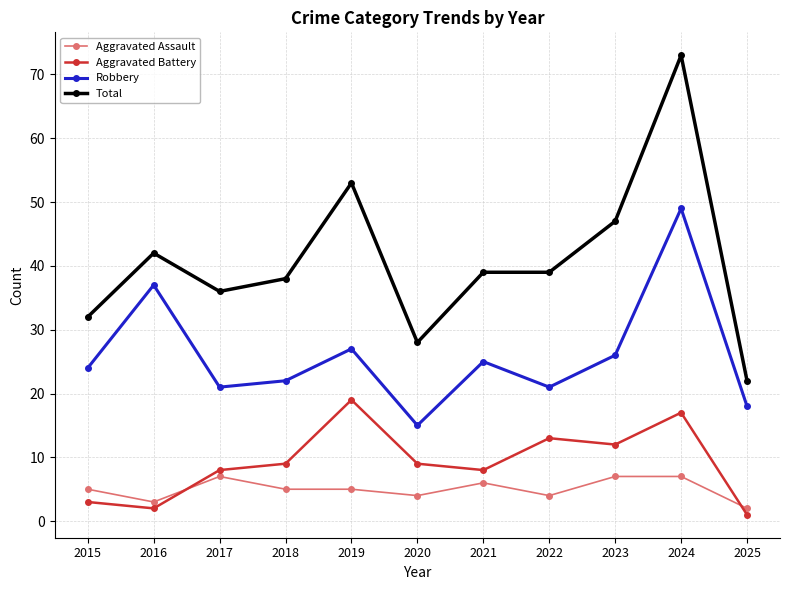

Reading left to right, transcribe all the data shown in this chart.

Aggravated Assault: 5	3	7	5	5	4	6	4	7	7	2
Aggravated Battery: 3	2	8	9	19	9	8	13	12	17	1
Robbery: 24	37	21	22	27	15	25	21	26	49	18
Total: 32	42	36	38	53	28	39	39	47	73	22